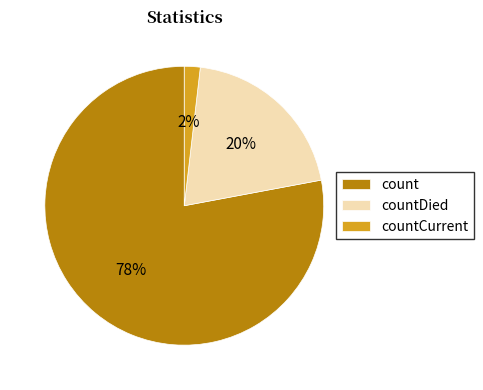

To the nearest percent, what is the difference between the countDied and count slice percentages?

58%